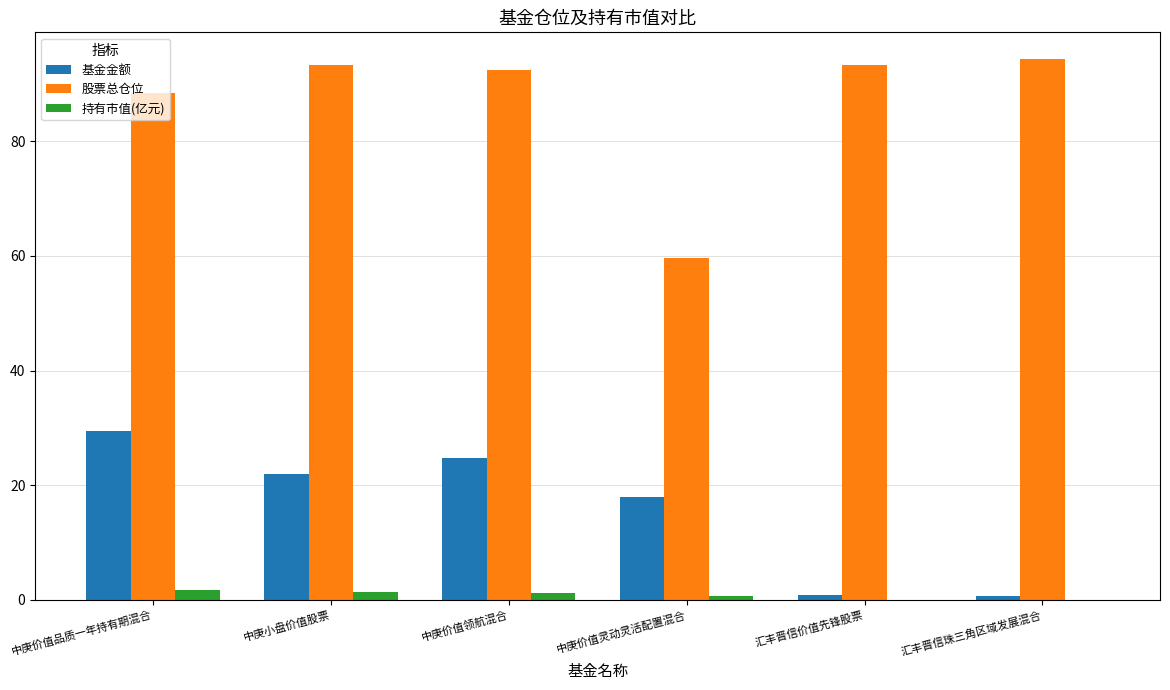

Is it true that 股票总仓位 equals 45.9 at 汇丰晋信珠三角区域发展混合?

False